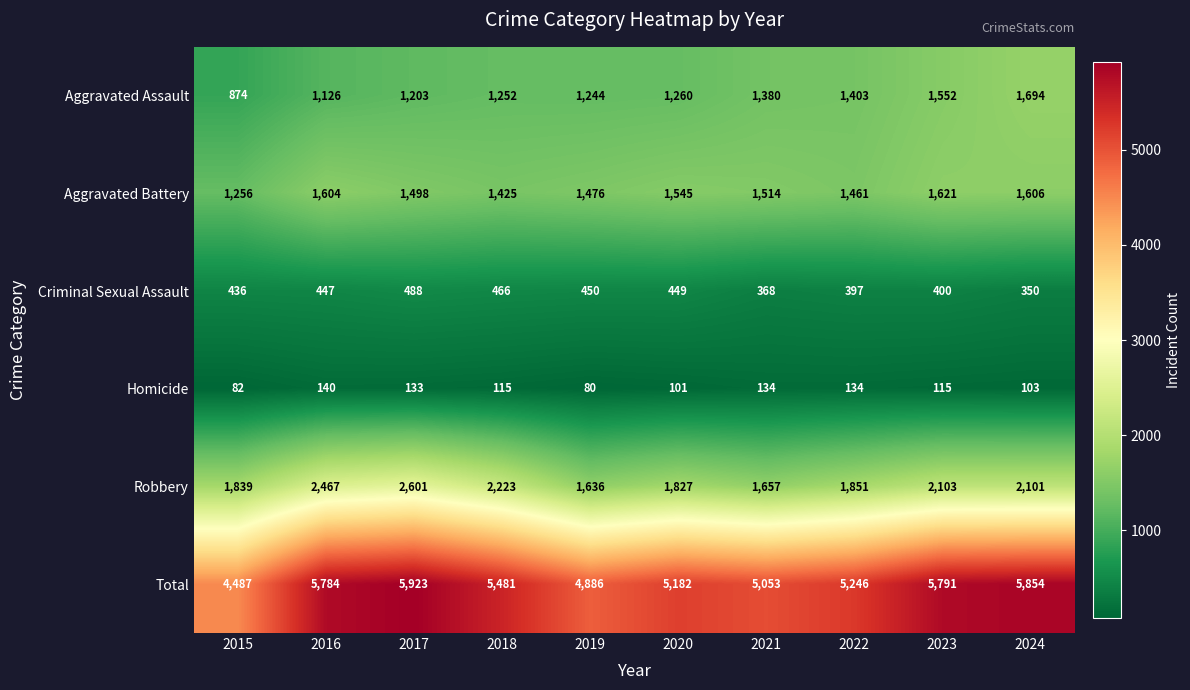

The Total series shows 1954 at 2022. True or false?

False